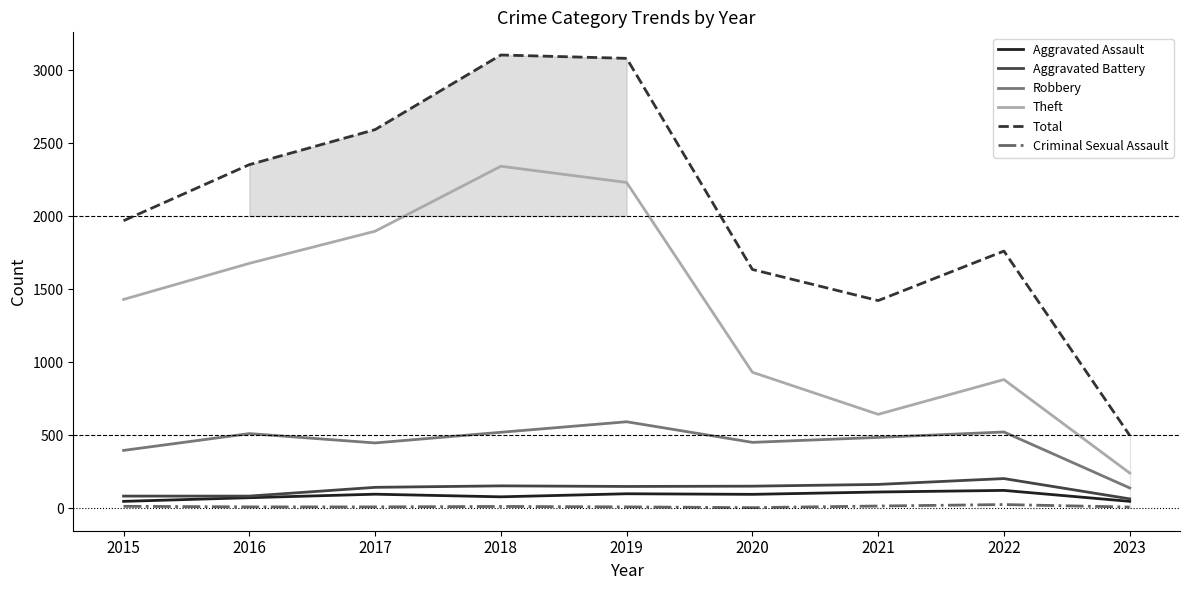

List the labels in order of Robbery value, smallest first.

2023, 2015, 2017, 2020, 2021, 2016, 2018, 2022, 2019